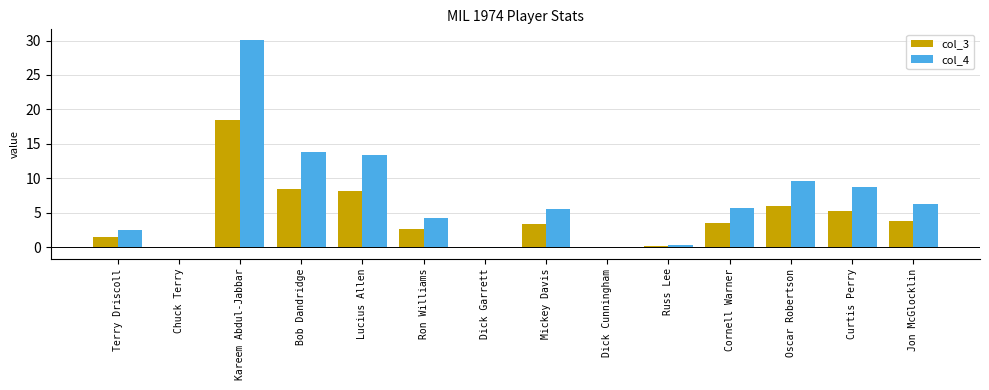

What is the sum of all col_3 values?

61.1